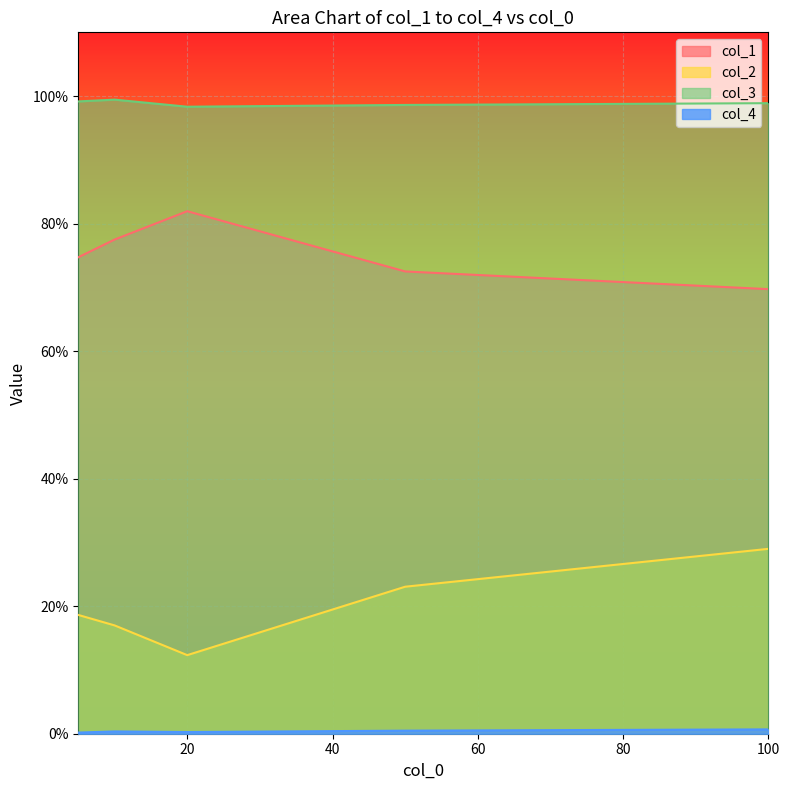

Reading left to right, what are all the values shown in this chart?

col_1: 5=0.7	10=0.8	20=0.8	50=0.7	100=0.7
col_2: 5=0.2	10=0.2	20=0.1	50=0.2	100=0.3
col_3: 5=1.0	10=1.0	20=1.0	50=1.0	100=1.0
col_4: 5=0.0	10=0.0	20=0.0	50=0.0	100=0.0